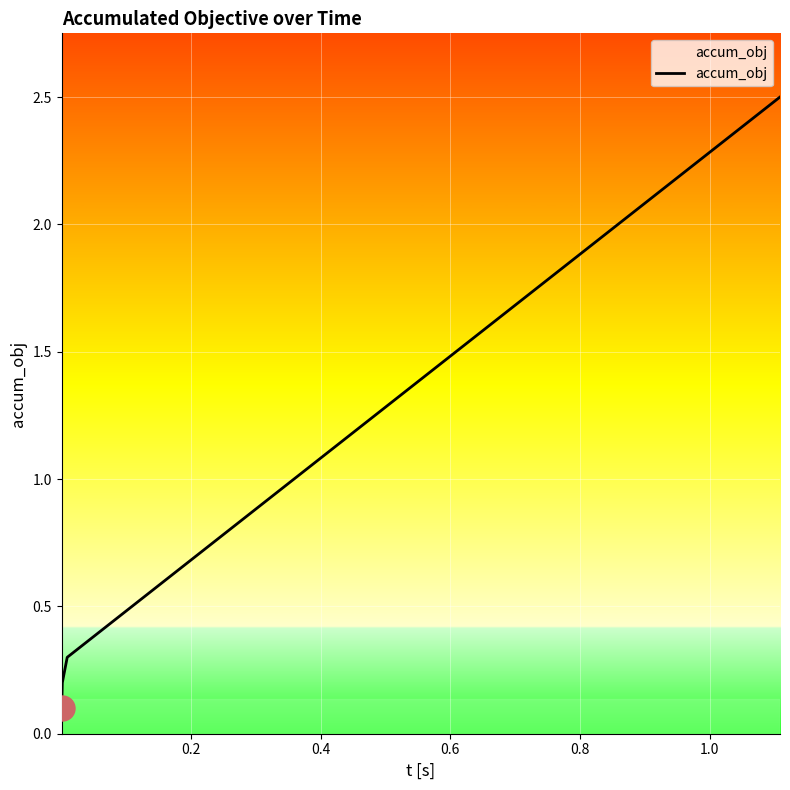

What is the difference between the maximum and minimum values?

2.4